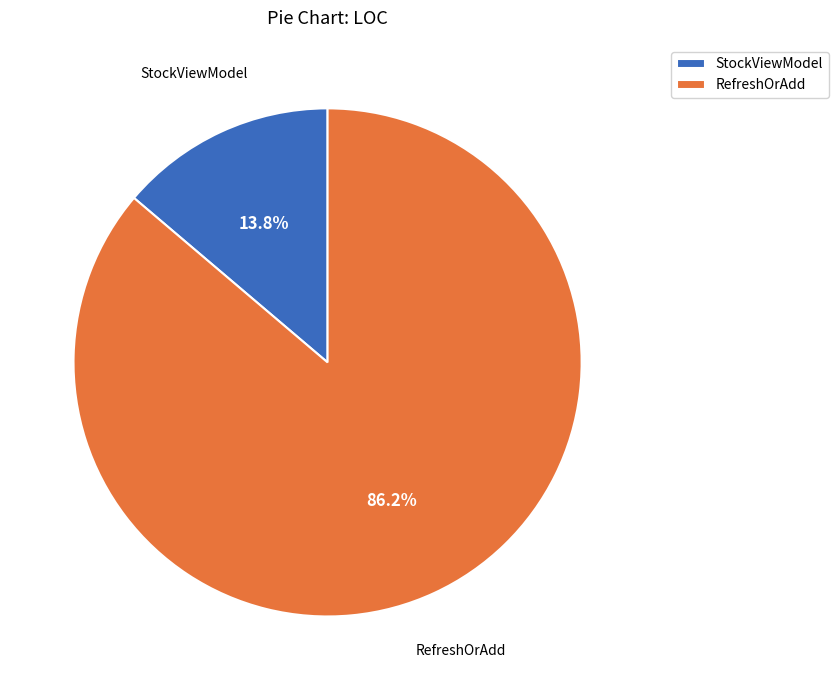

Is it true that StockViewModel is 14% of the pie?

True